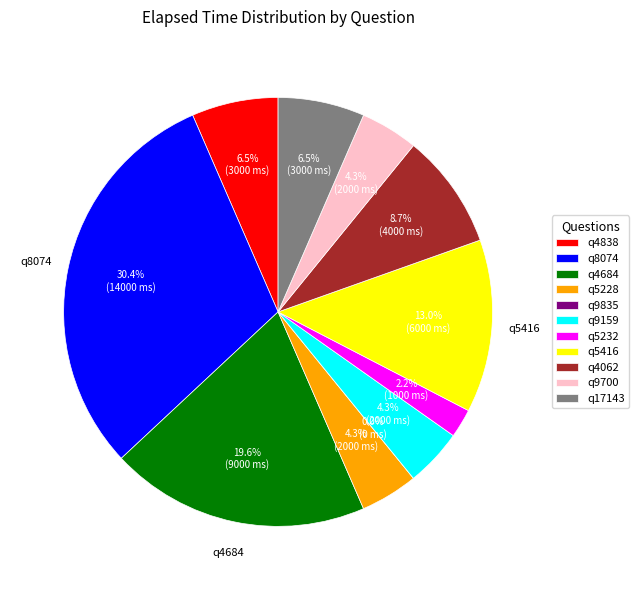

What is the change in value from q5416 to q17143?

-3000